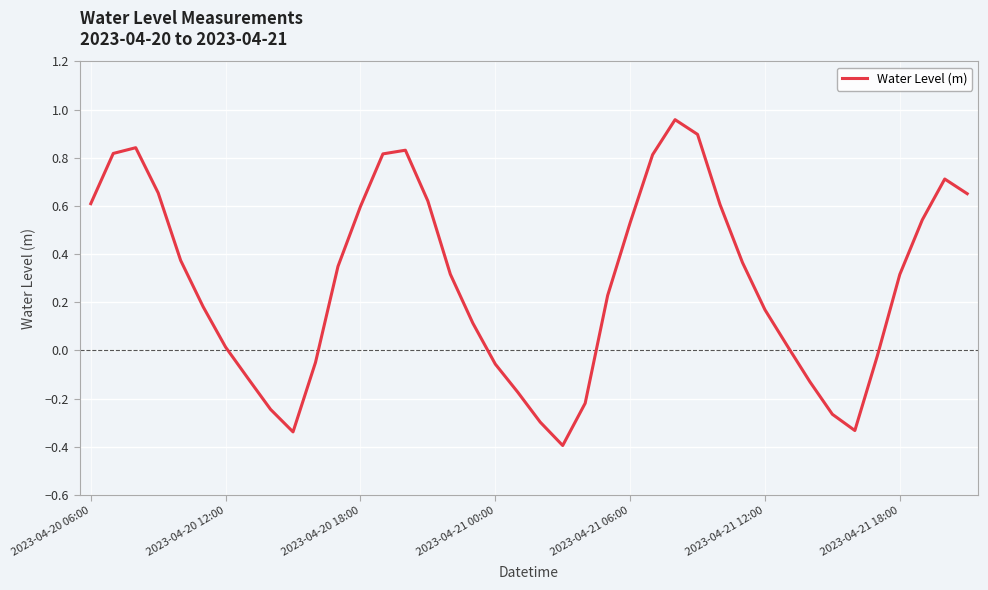

Count the number of categories in the chart.

40